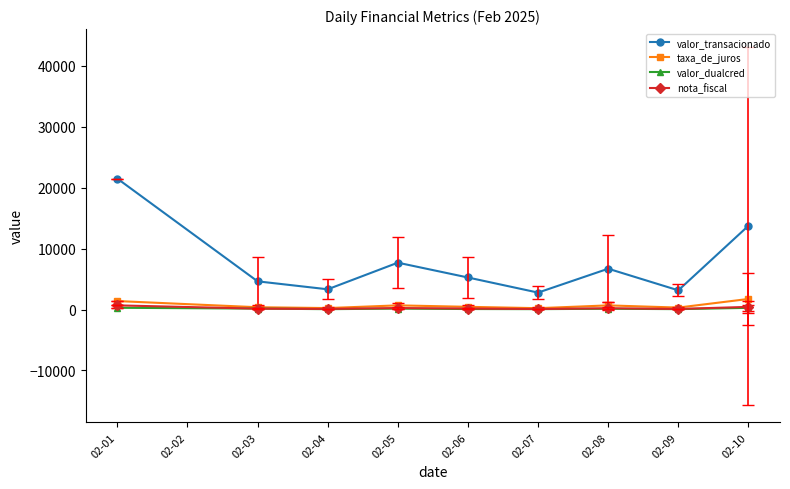

What is the difference between the valor_transacionado values at 02-04 and 02-07?

990.9